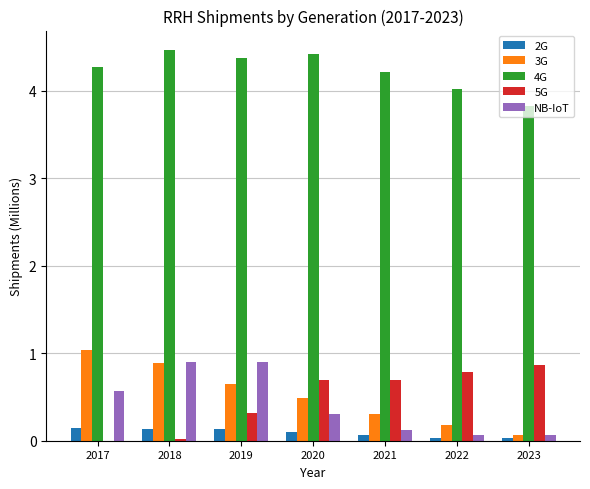

Between 2019 and 2021, which series saw the biggest shift?

NB-IoT